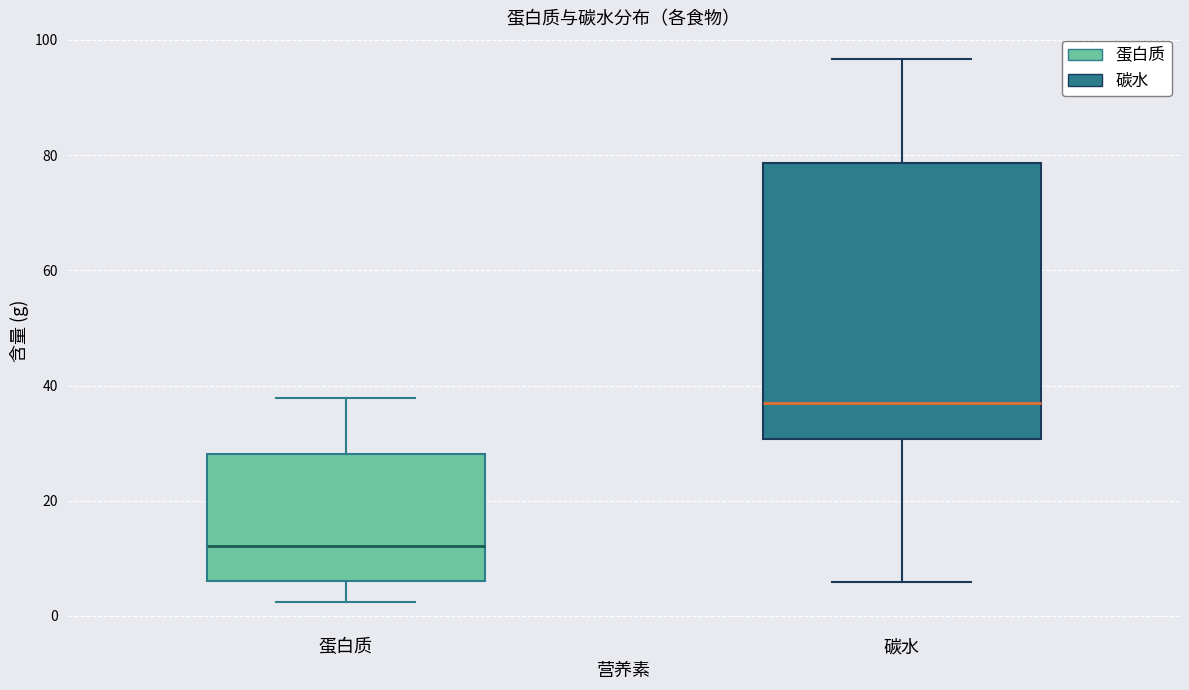

Comparing the boxes themselves (not the whiskers), which one is the tallest?

碳水